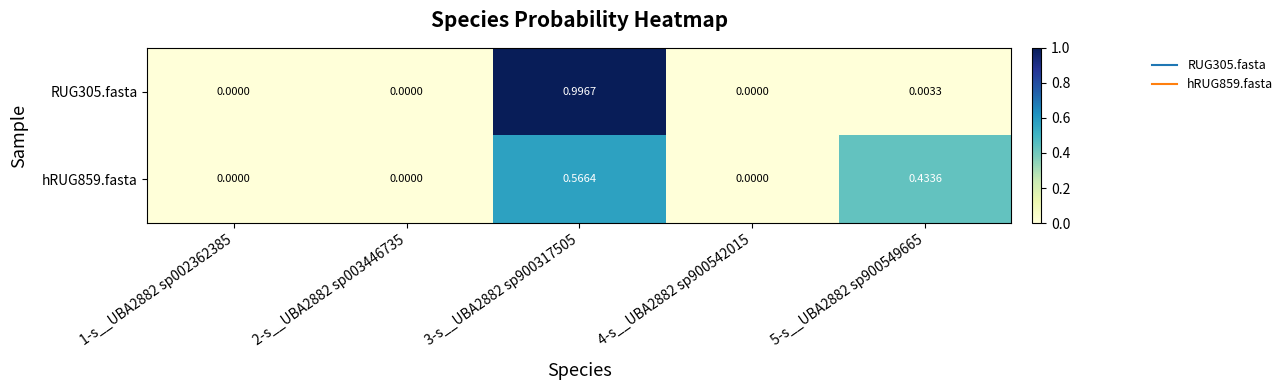

Count the number of categories in the chart.

5